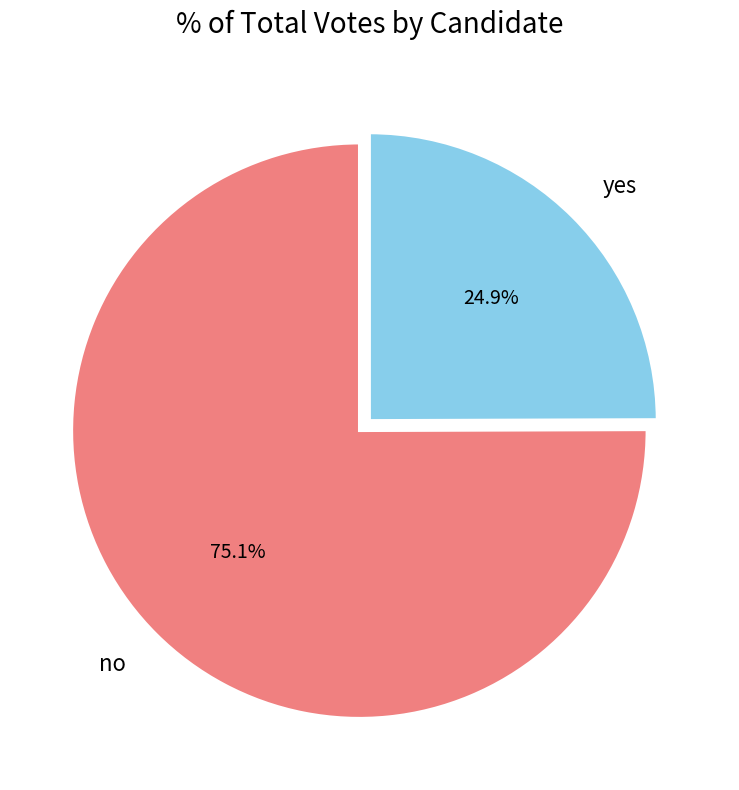

Does no represent more than half of the total?

Yes